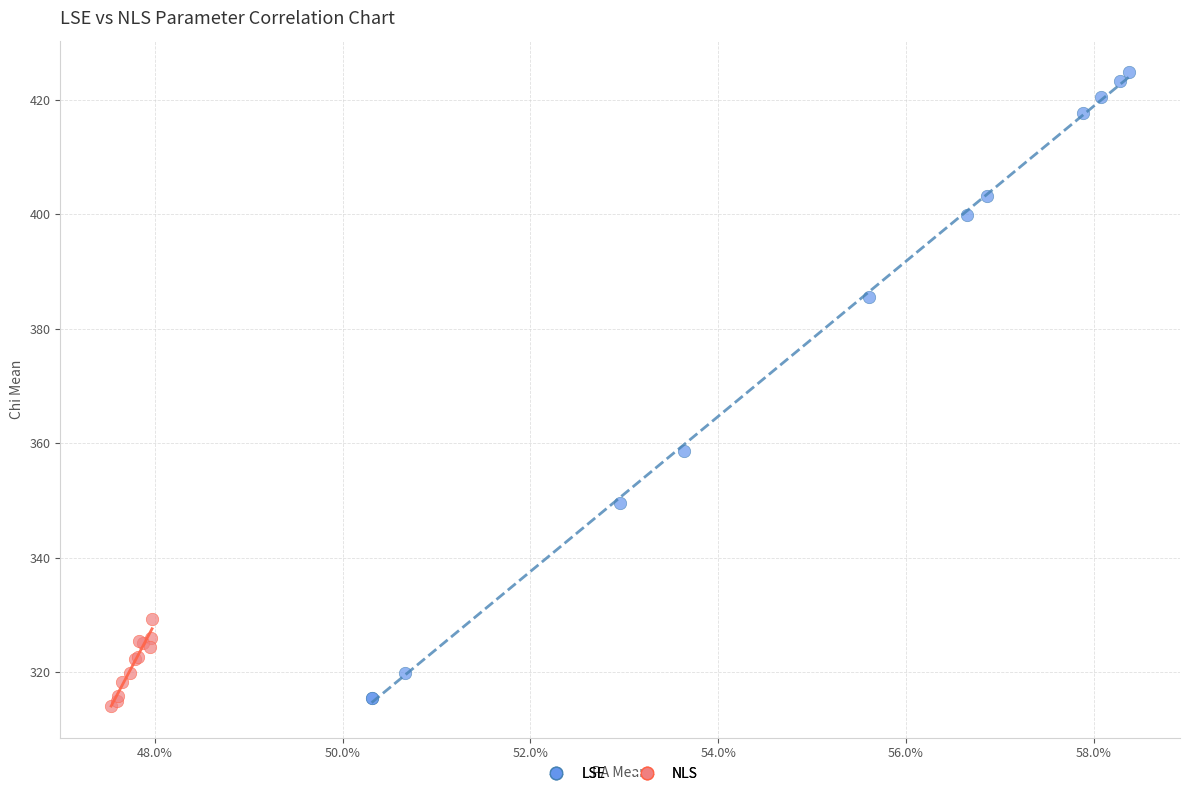

Which series contains the highest Y value?

LSE